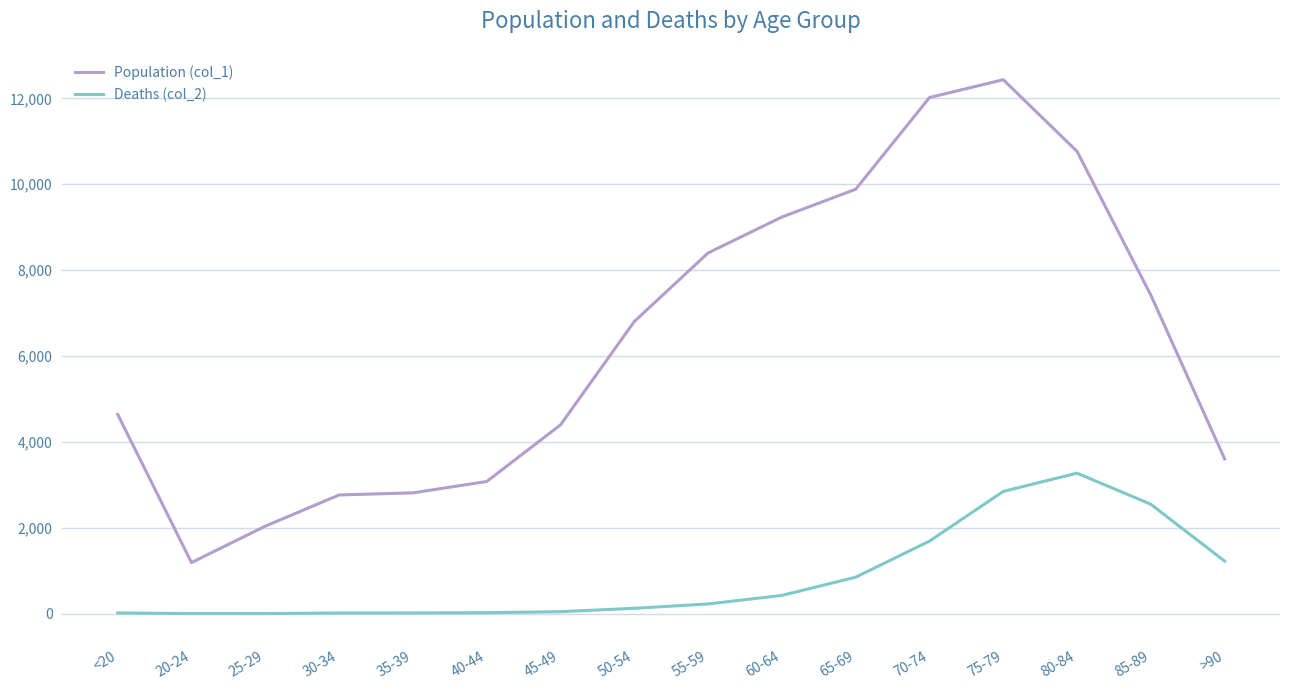

Which series has the largest range (max minus min)?

Population (col_1)